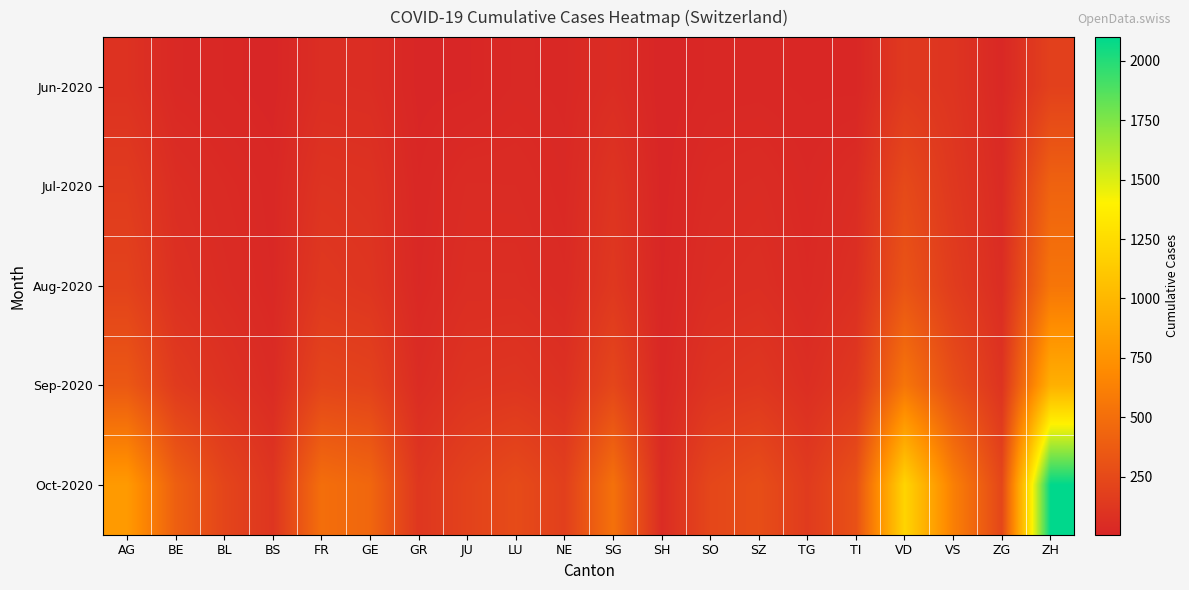

What is the minimum value shown in the chart?

5